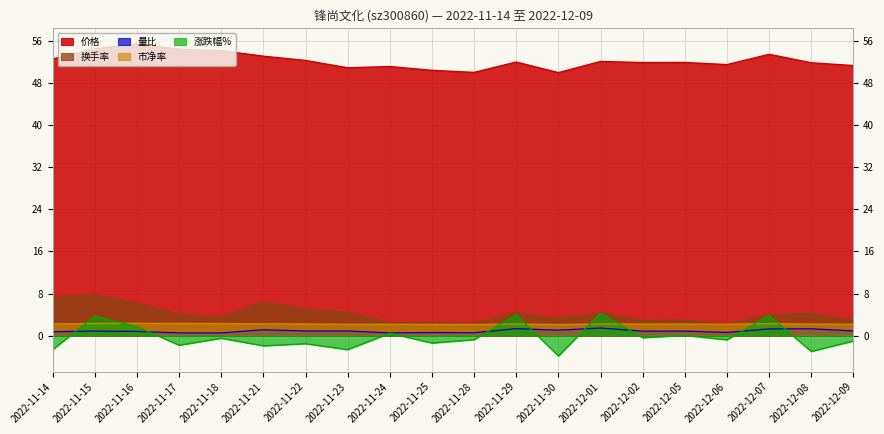

What is the sum of the 涨跌幅% values at 2022-12-06 and 2022-12-01?

3.5